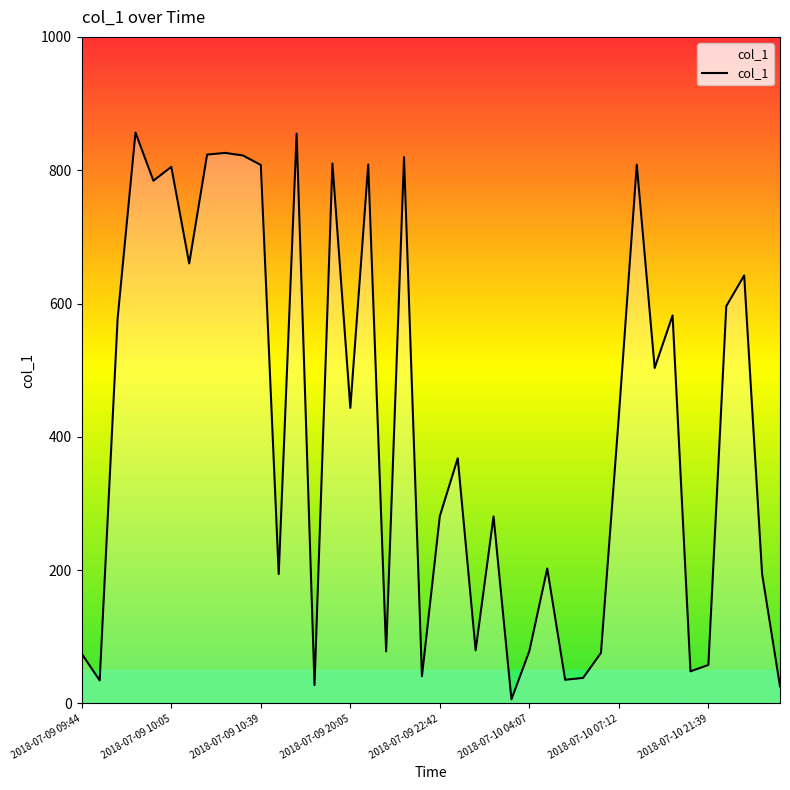

What is the minimum value shown in the chart?

6.2